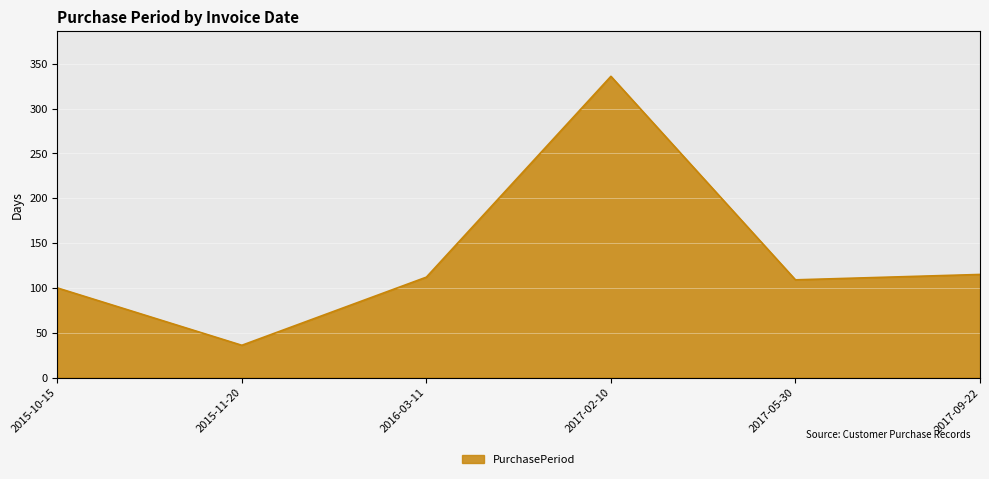

Reading left to right, transcribe all the data shown in this chart.

2015-10-15=100	2015-11-20=36	2016-03-11=112	2017-02-10=336	2017-05-30=109	2017-09-22=115